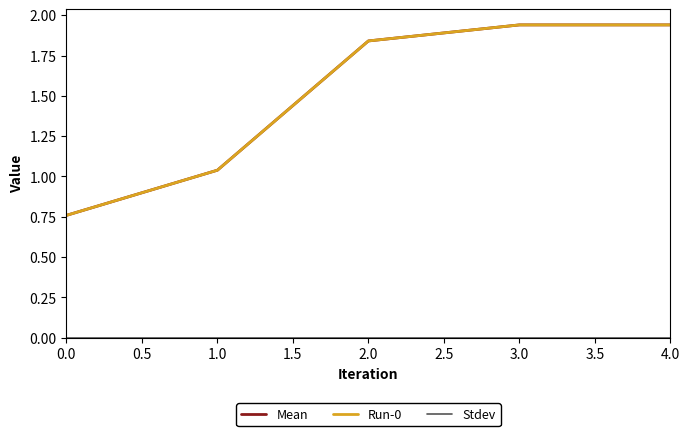

Is this an area chart (filled region under the line)?

No